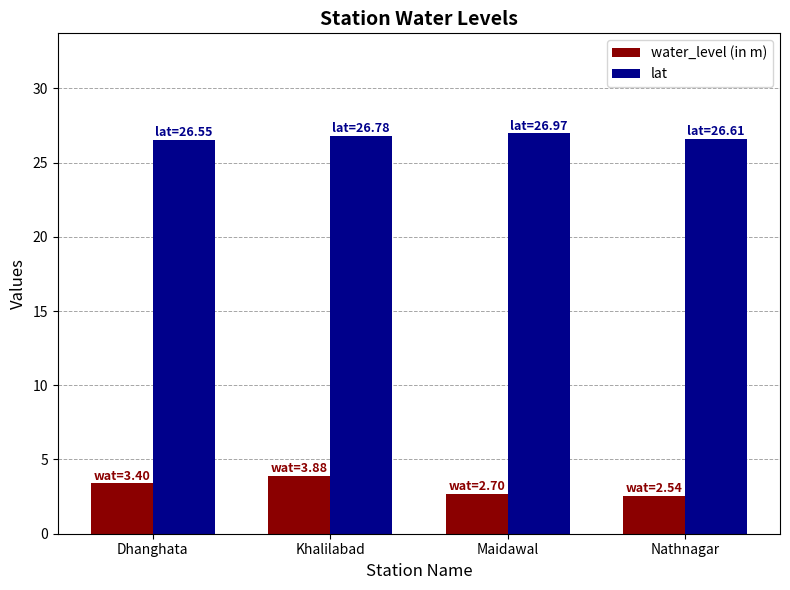

Reading right to left, transcribe all the data shown in this chart.

water_level (in m): Nathnagar=2.5	Maidawal=2.7	Khalilabad=3.9	Dhanghata=3.4
lat: Nathnagar=26.6	Maidawal=27.0	Khalilabad=26.8	Dhanghata=26.6